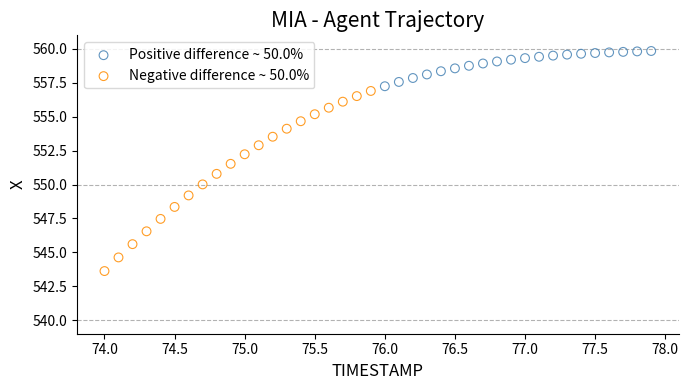

Which series has the largest Y range (max minus min)?

Negative difference ~ 50.0%